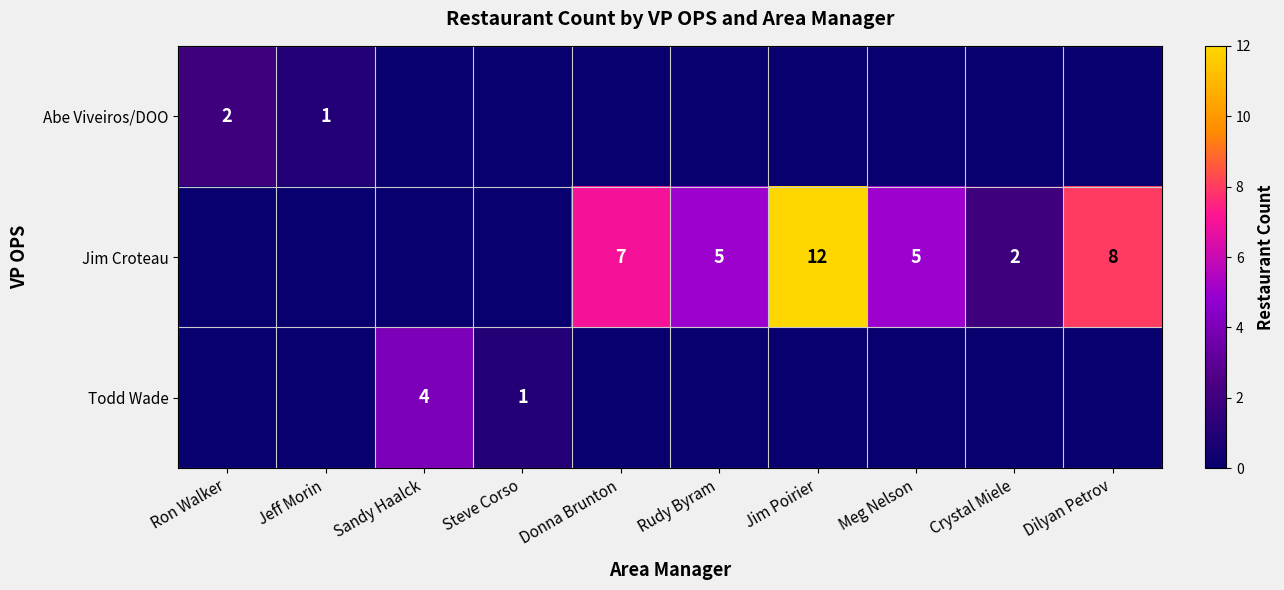

At which category does the chart reach its minimum across all series?

Sandy Haalck